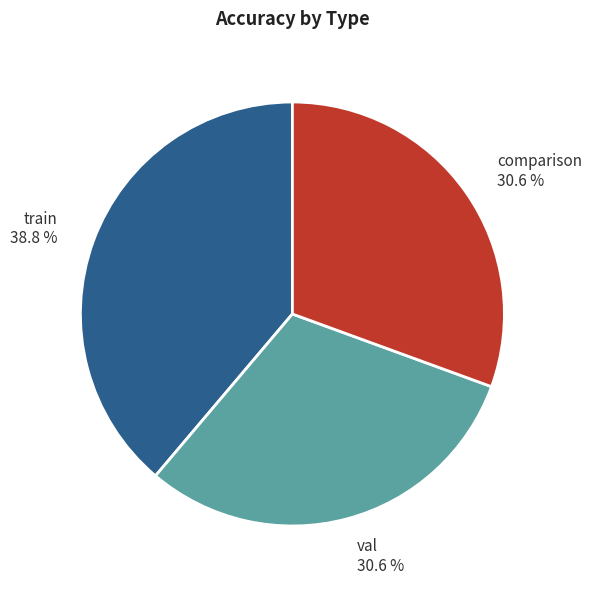

To the nearest percent, what portion does val represent?

31%